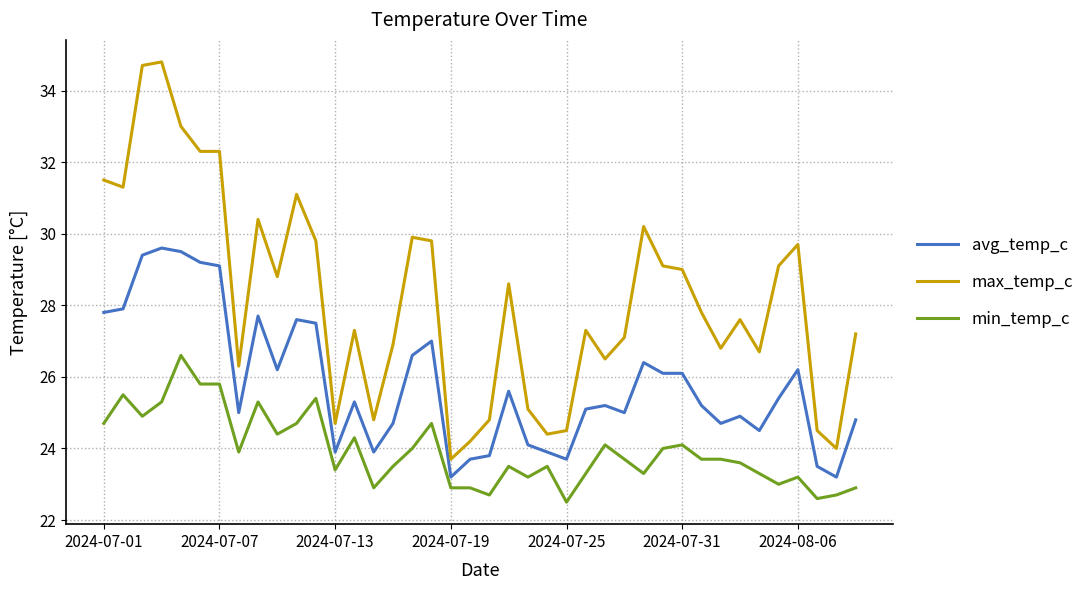

True or false: min_temp_c and avg_temp_c intersect in this chart.

False